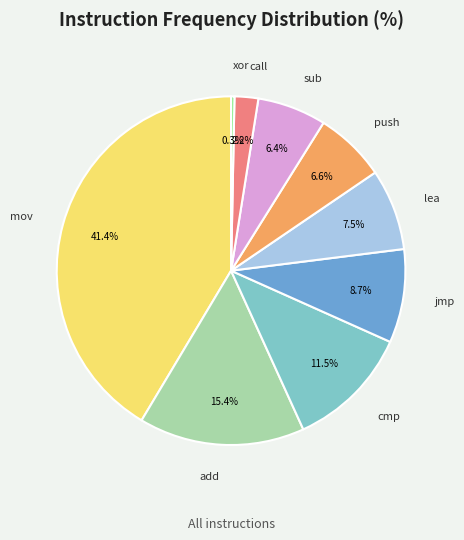

Is there any slice that represents more than half of the pie?

No